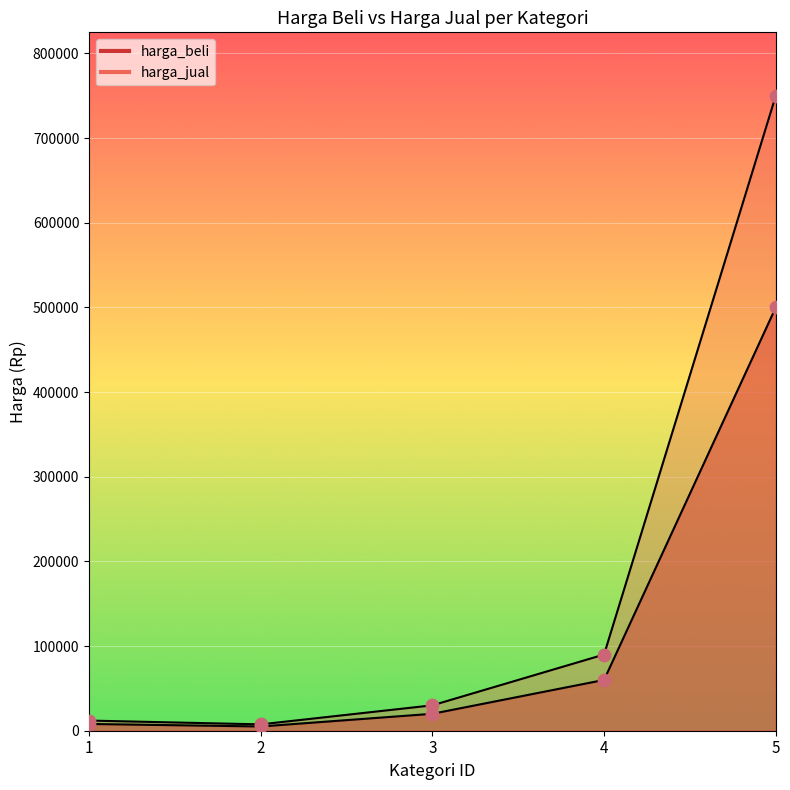

What are all the series names shown in the legend?

harga_beli, harga_jual